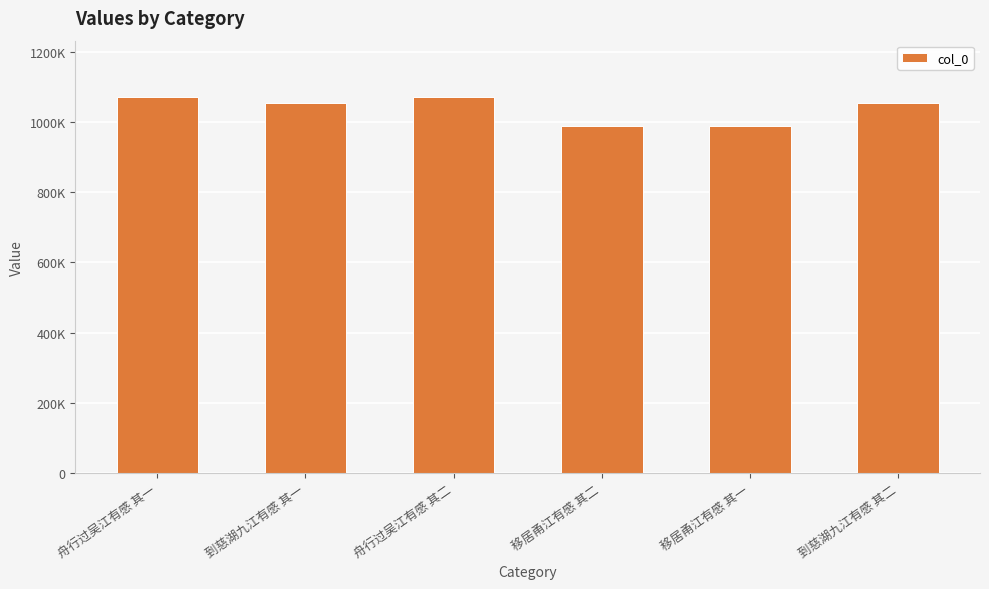

Reading right to left, list all the values displayed in this chart.

到慈湖九江有感 其二=1052414	移居甬江有感 其一=987958	移居甬江有感 其二=987957	舟行过吴江有感 其二=1070477	到慈湖九江有感 其一=1052413	舟行过吴江有感 其一=1070476